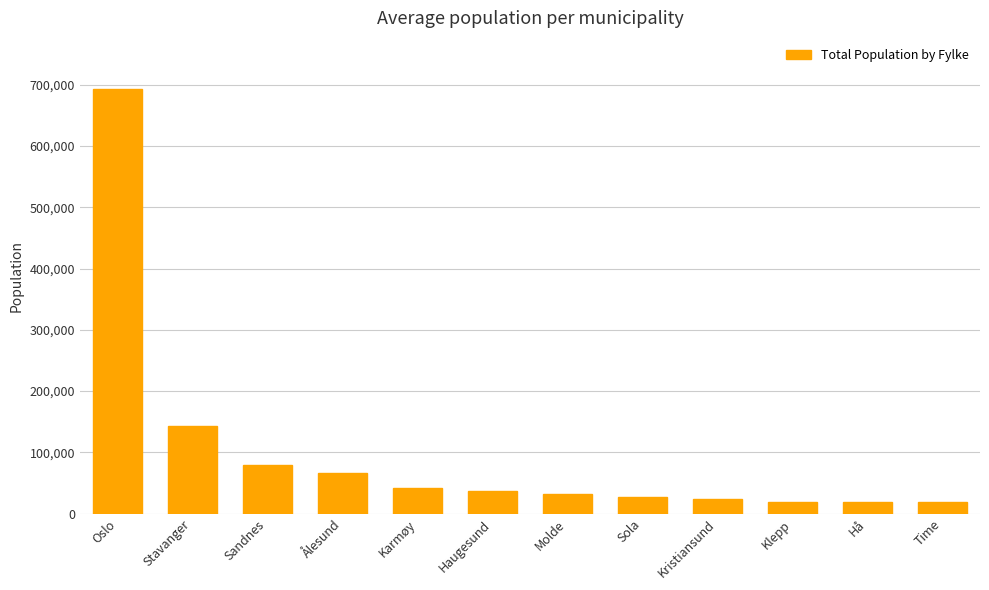

What is the label of the 9th bar from the left?

Kristiansund